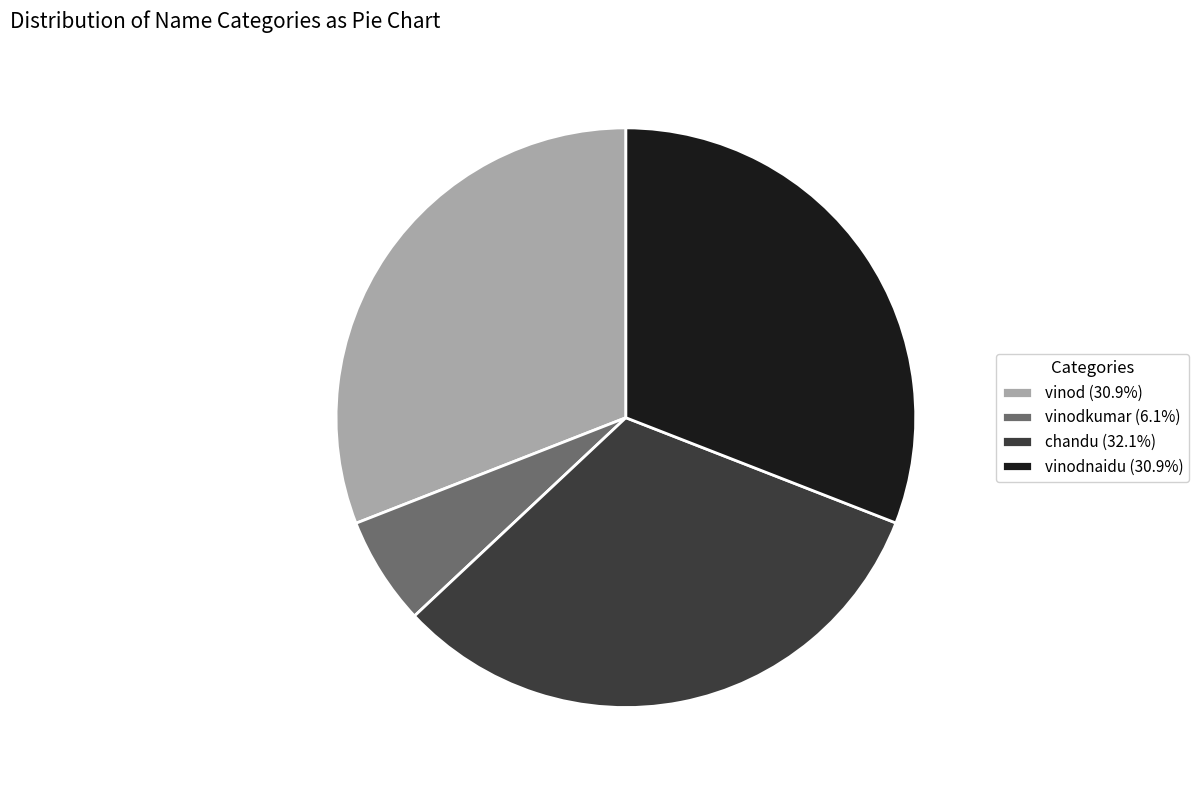

Count the number of slices in the pie.

4